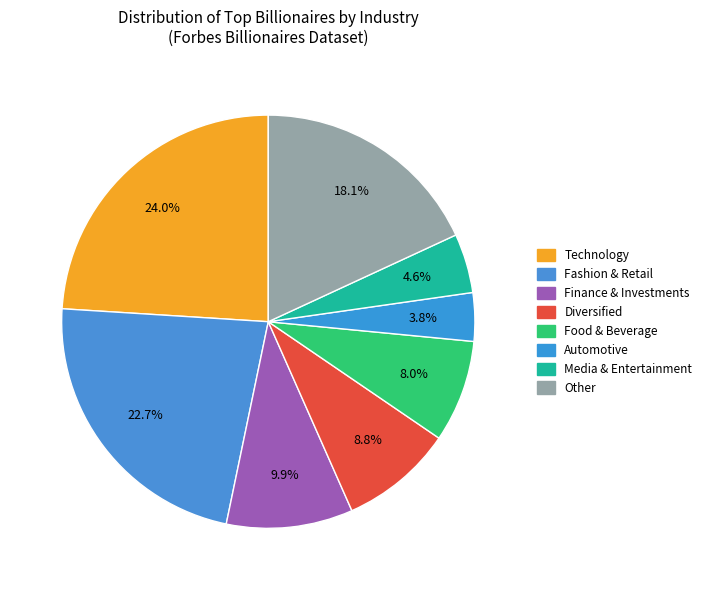

How many slices are in this pie chart?

8